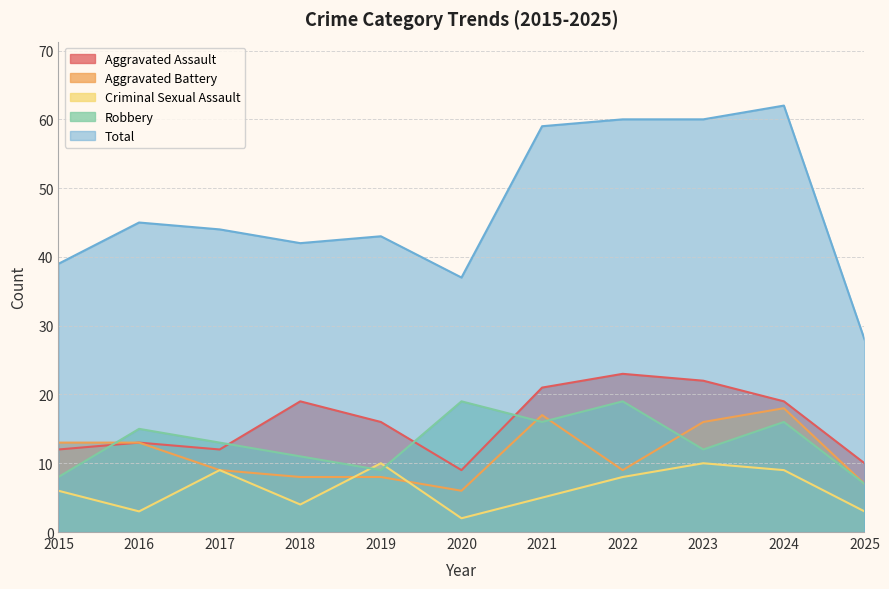

Which has a higher value, 2024 or 2022?

2022